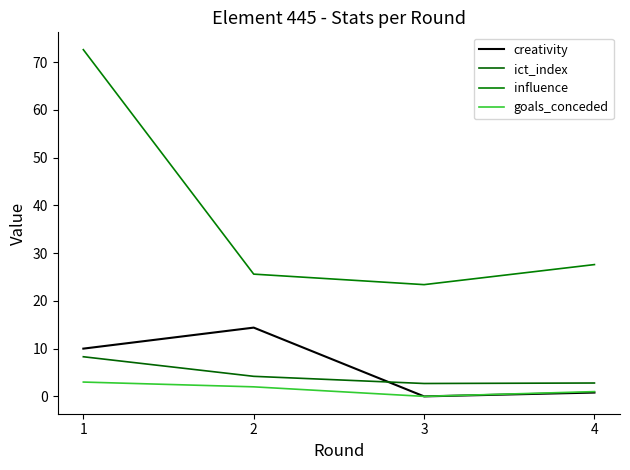

At which category does the chart reach its minimum across all series?

3